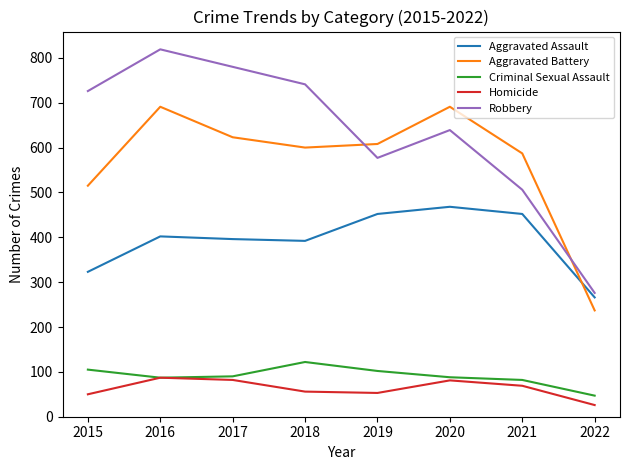

How many categories are shown in the chart?

8